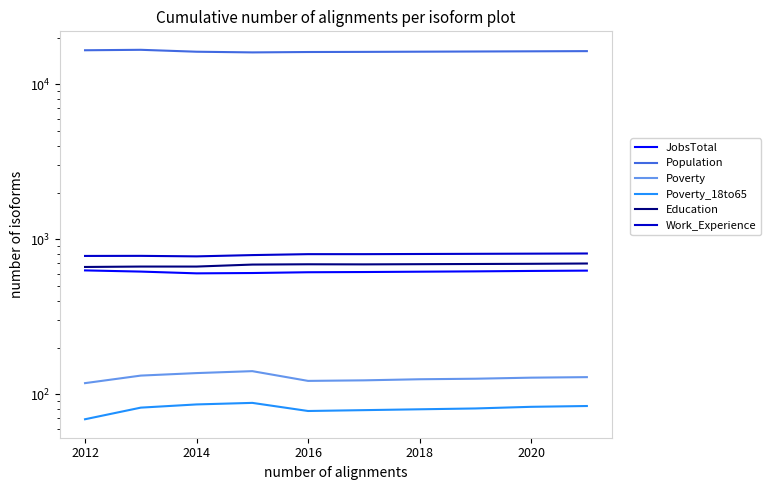

At 2012, list the series in order from largest to smallest.

Population, Work_Experience, Education, JobsTotal, Poverty, Poverty_18to65